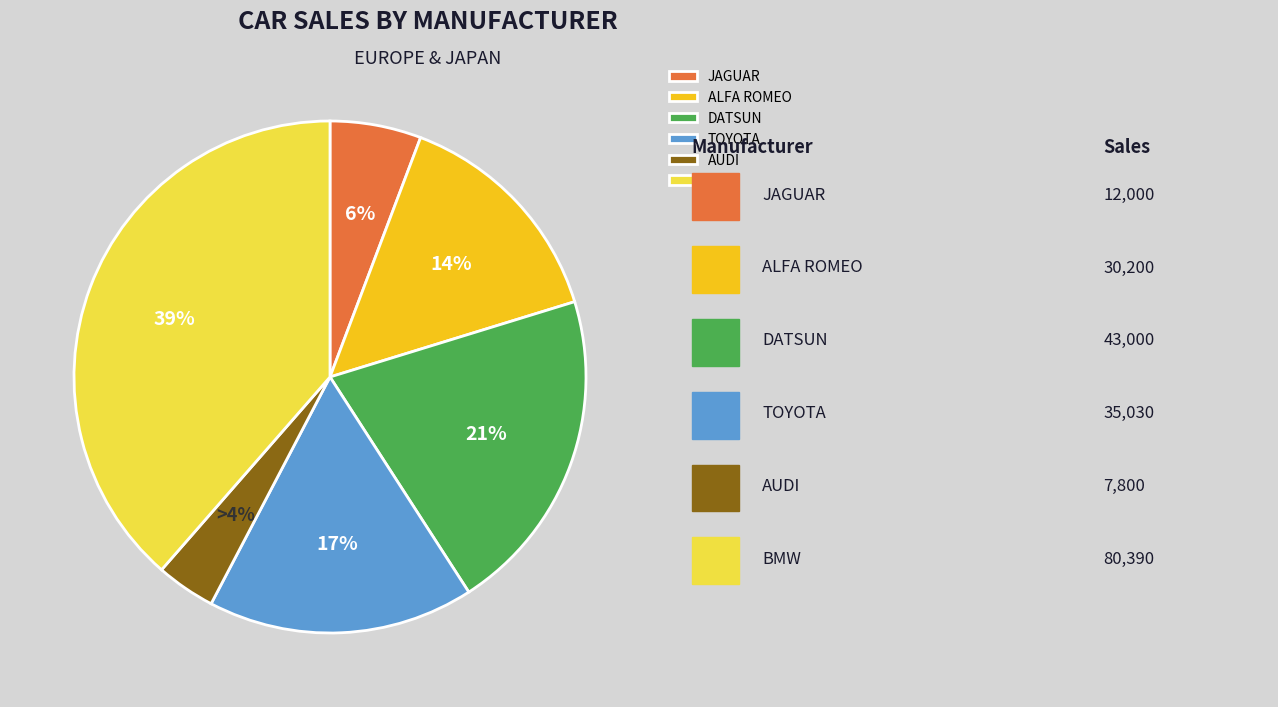

To the nearest percent, what percentage of the pie is AUDI?

4%